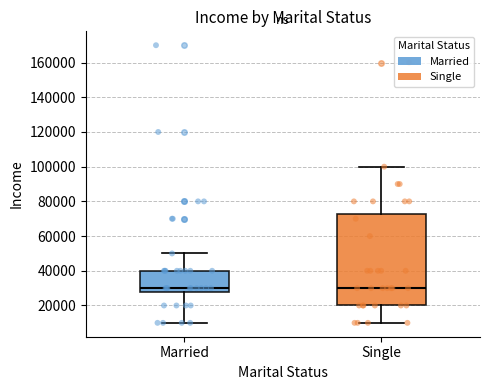

Where does the lower whisker of the box for Single end on the y-axis? The values are not printed on the chart, so give them approximately, as read against the axis.

10000